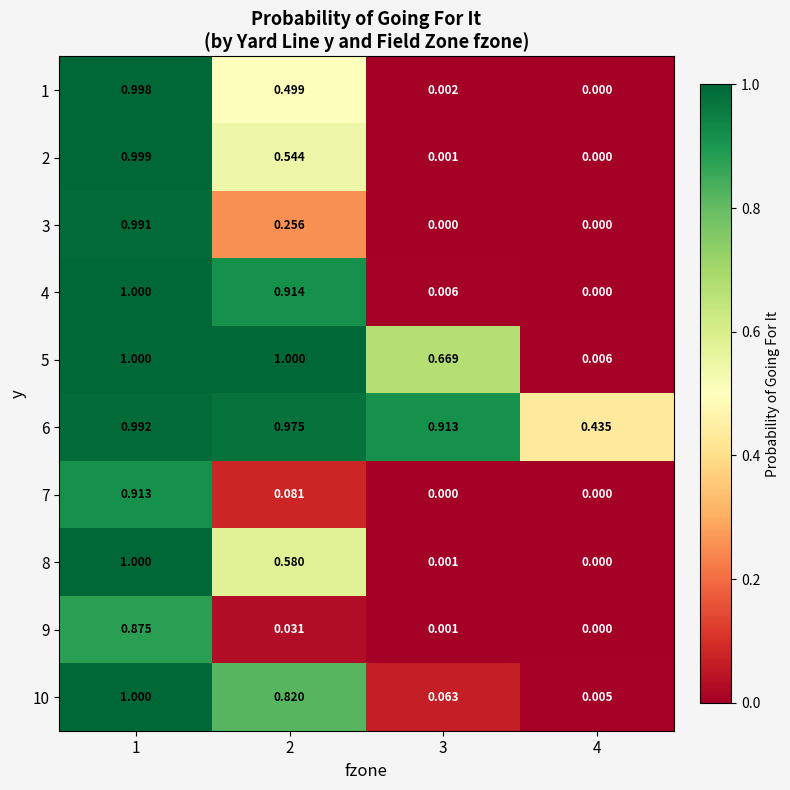

How many distinct data groups are displayed?

10